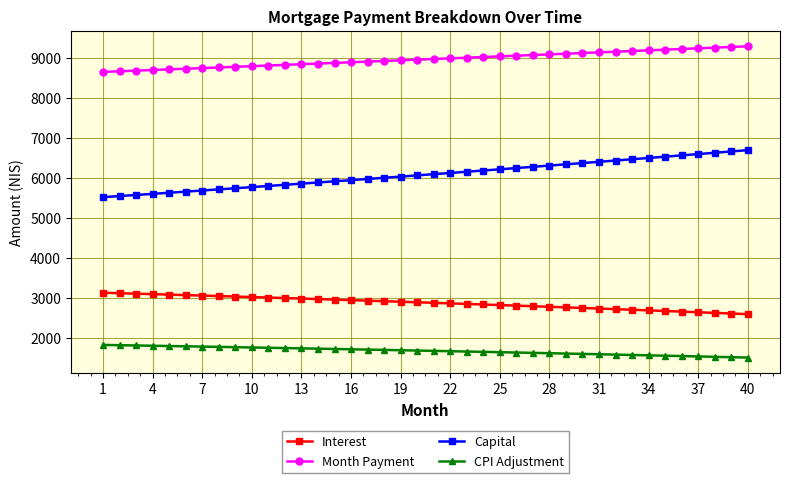

List the series in order of their overall mean, highest first.

Month Payment, Capital, Interest, CPI Adjustment